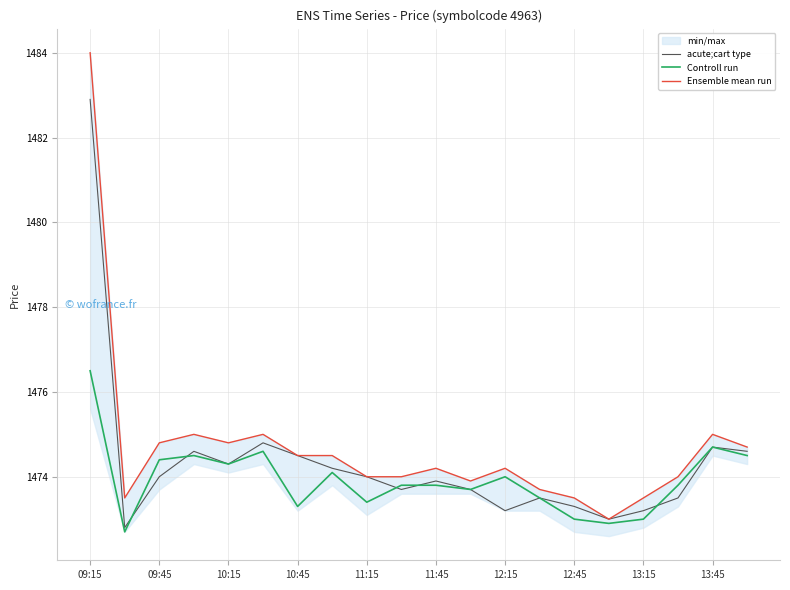

What is the sum of all acute;cart type values?

29486.4